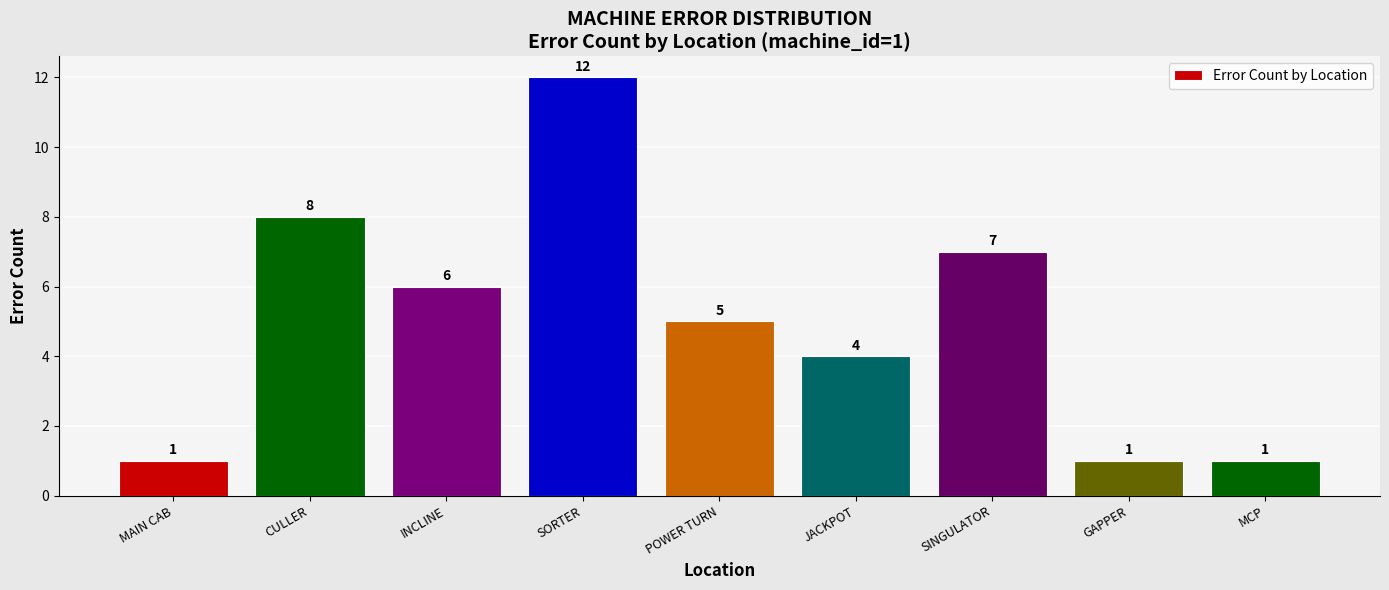

What is the maximum value shown in the chart?

12